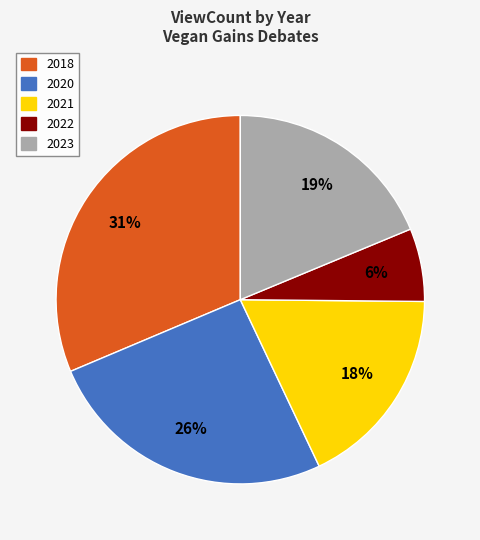

To the nearest percent, what is the difference between the largest and smallest slice percentages?

25%